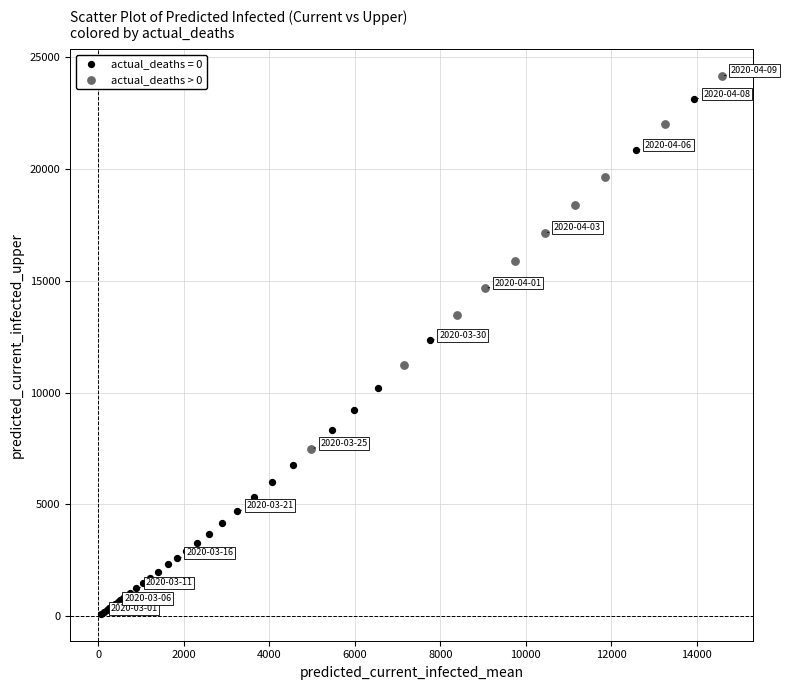

Which series reaches the minimum Y coordinate?

actual_deaths = 0